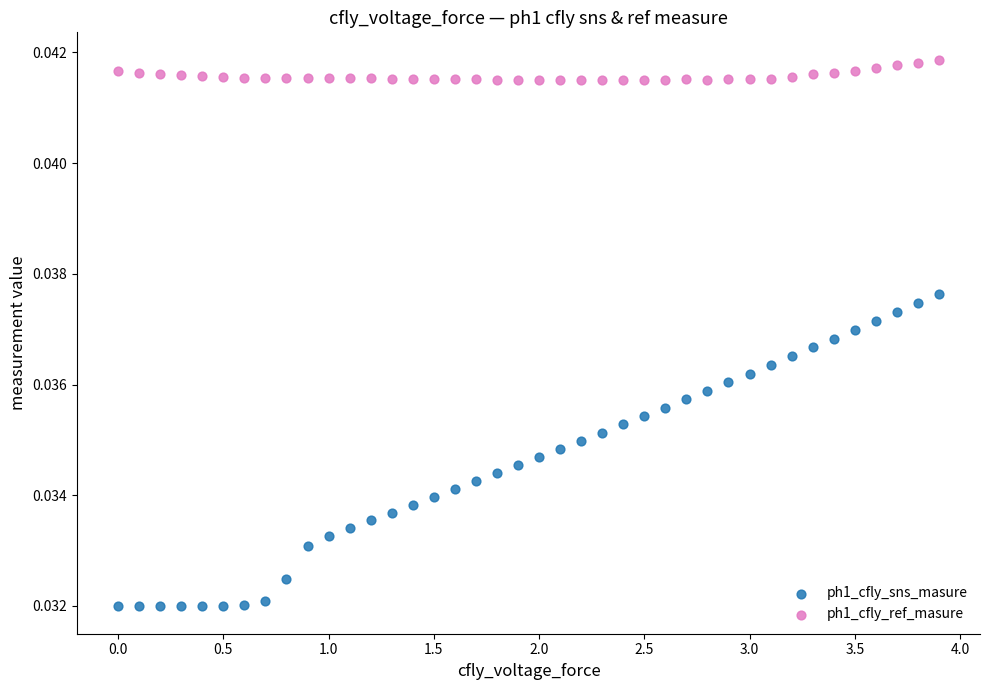

Which series reaches the maximum Y coordinate?

ph1_cfly_ref_masure